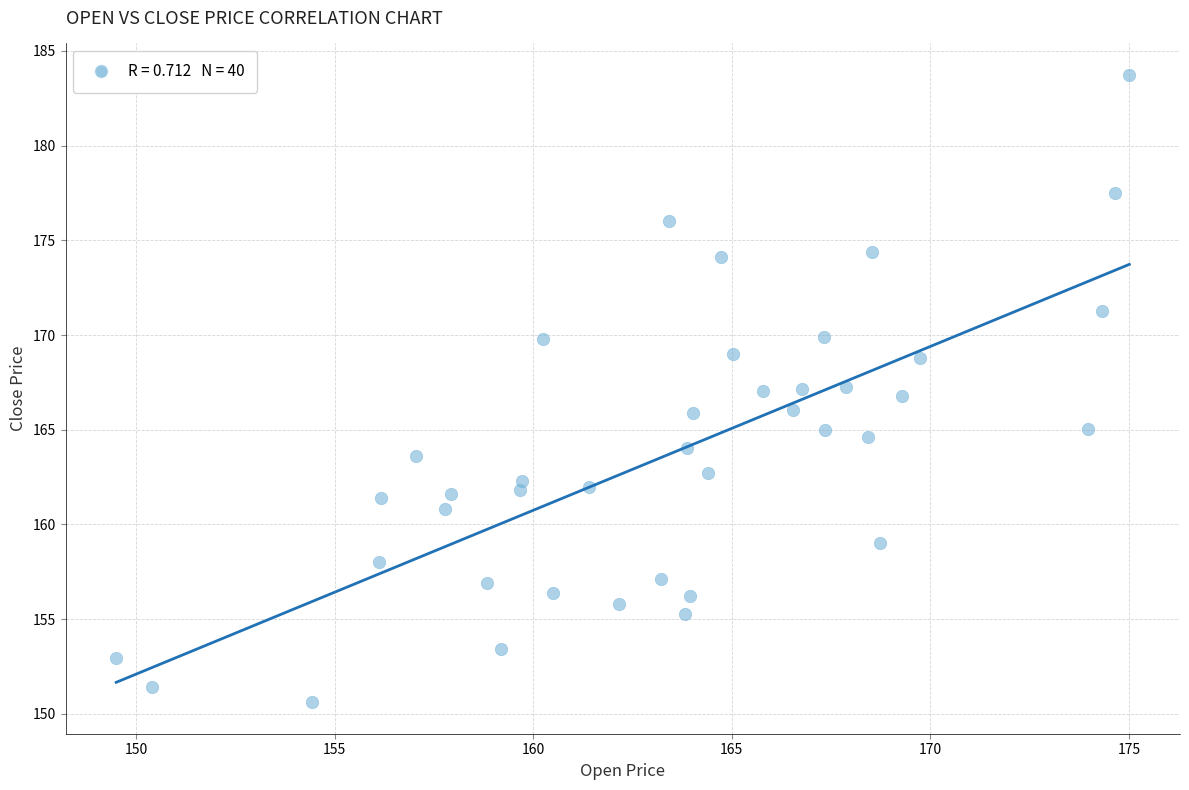

What is the range of Y values (max minus min)?

33.1